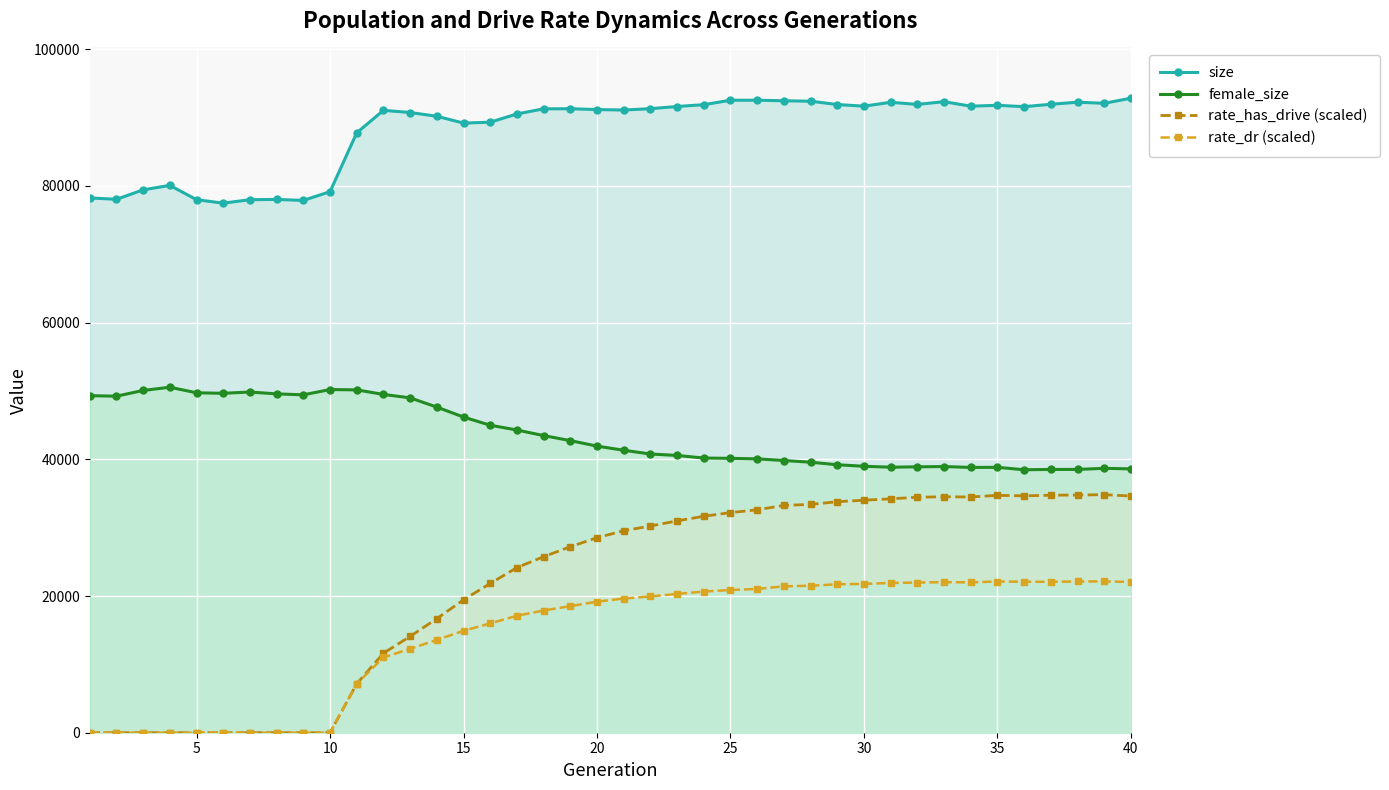

Is it true that female_size equals 68005.7 at 15?

False